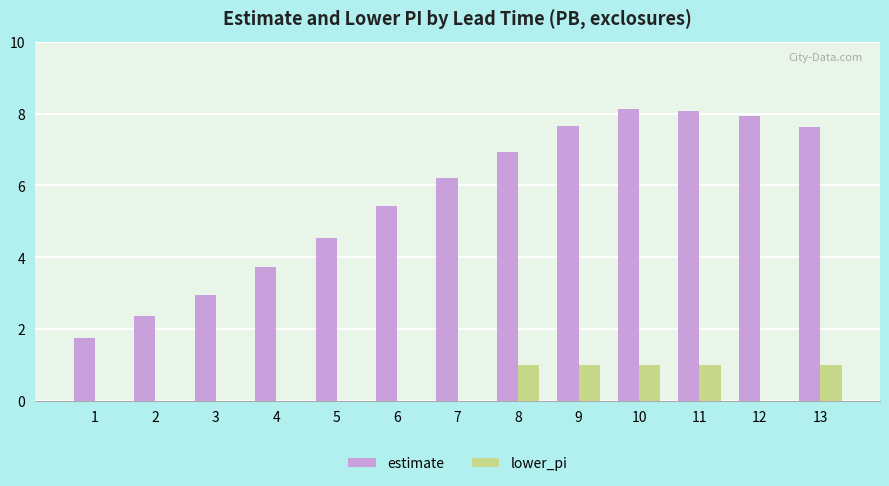

Which series has the largest total across all categories?

estimate